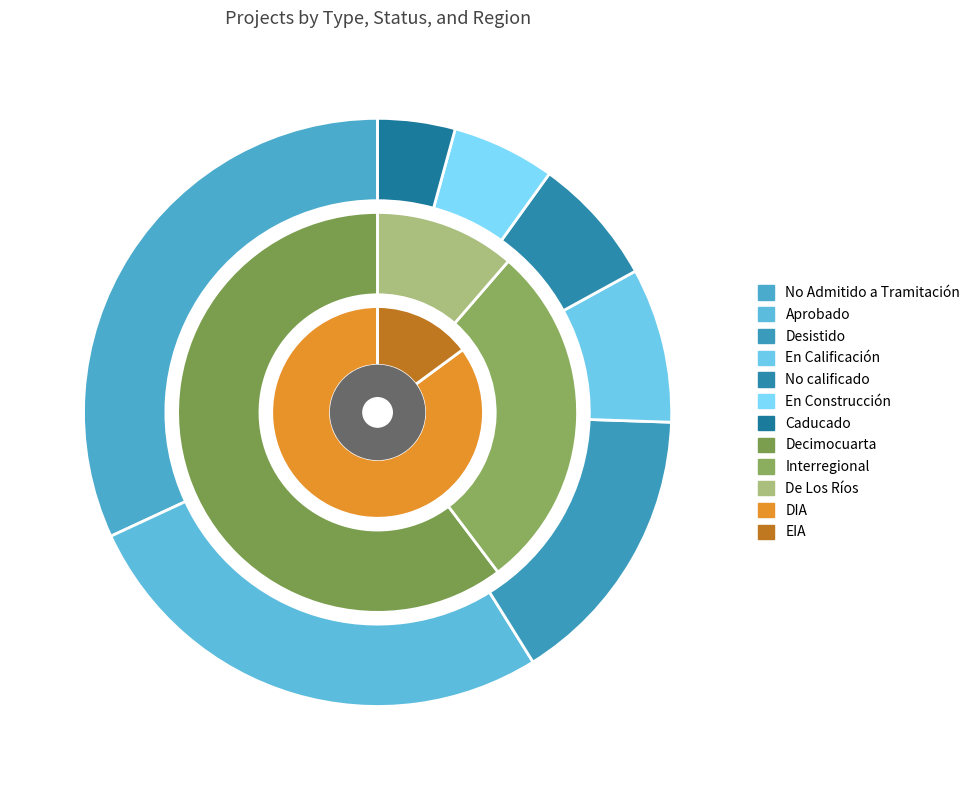

Is the sum of DIA and EIA greater than half?

Yes